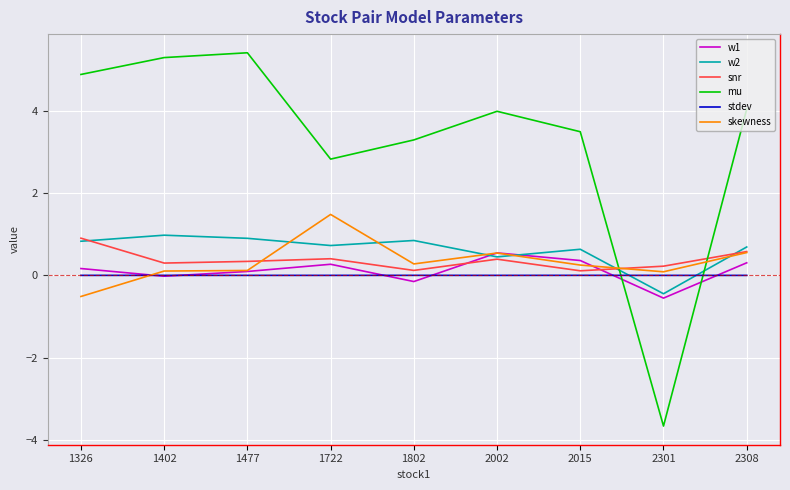

Between which two adjacent categories do mu and skewness first intersect?

2015 and 2301